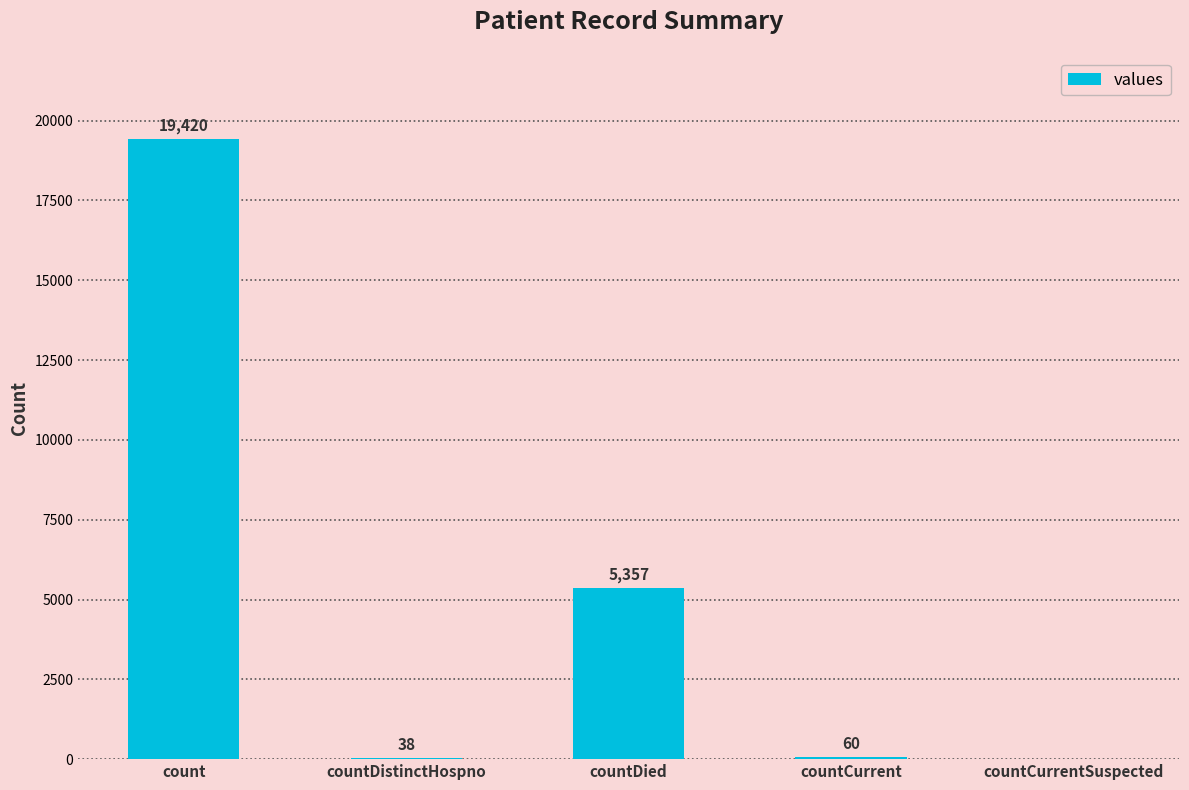

What is the greatest value displayed?

19420